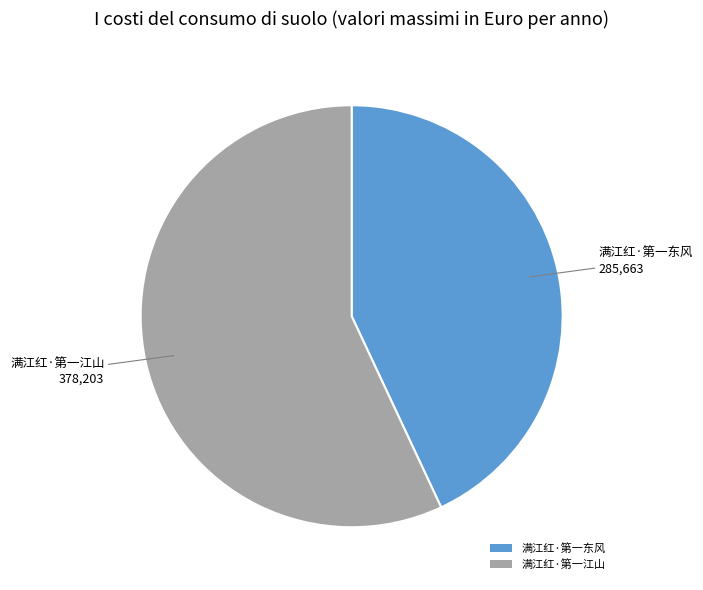

Count the number of slices in the pie.

2